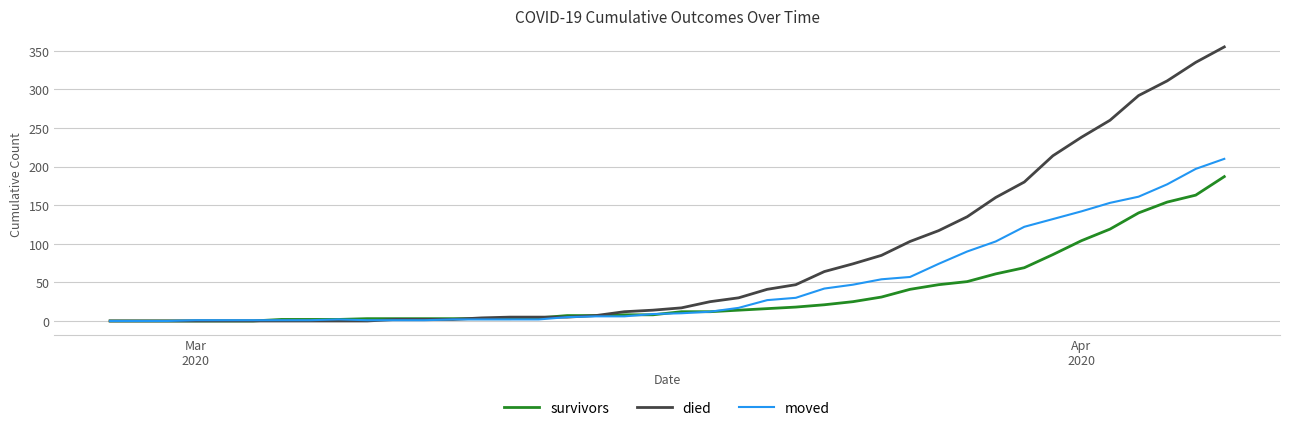

What is the greatest value displayed?

355